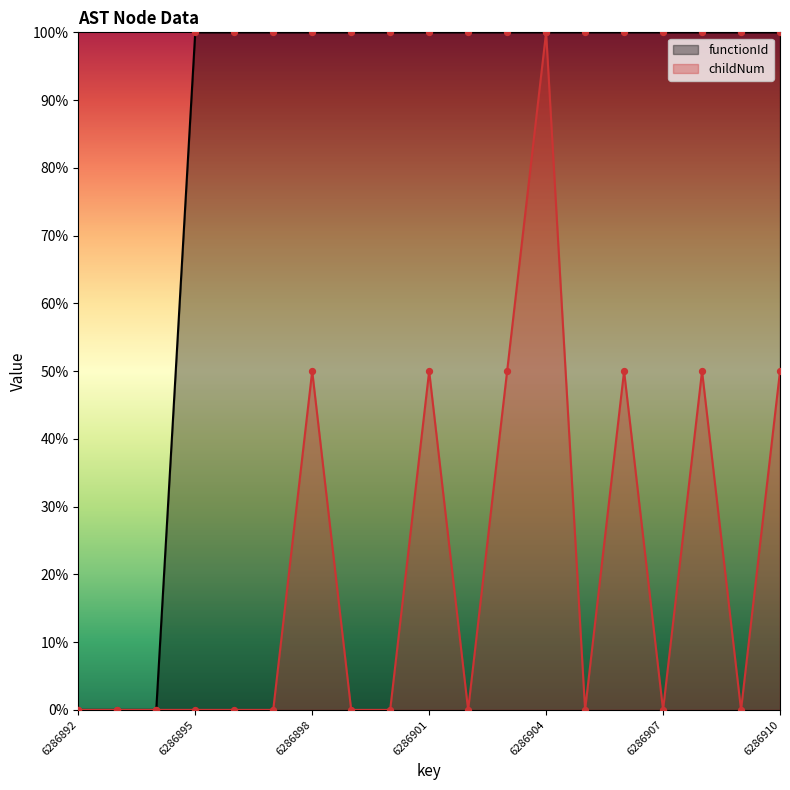

What are all the series names shown in the legend?

functionId, childNum